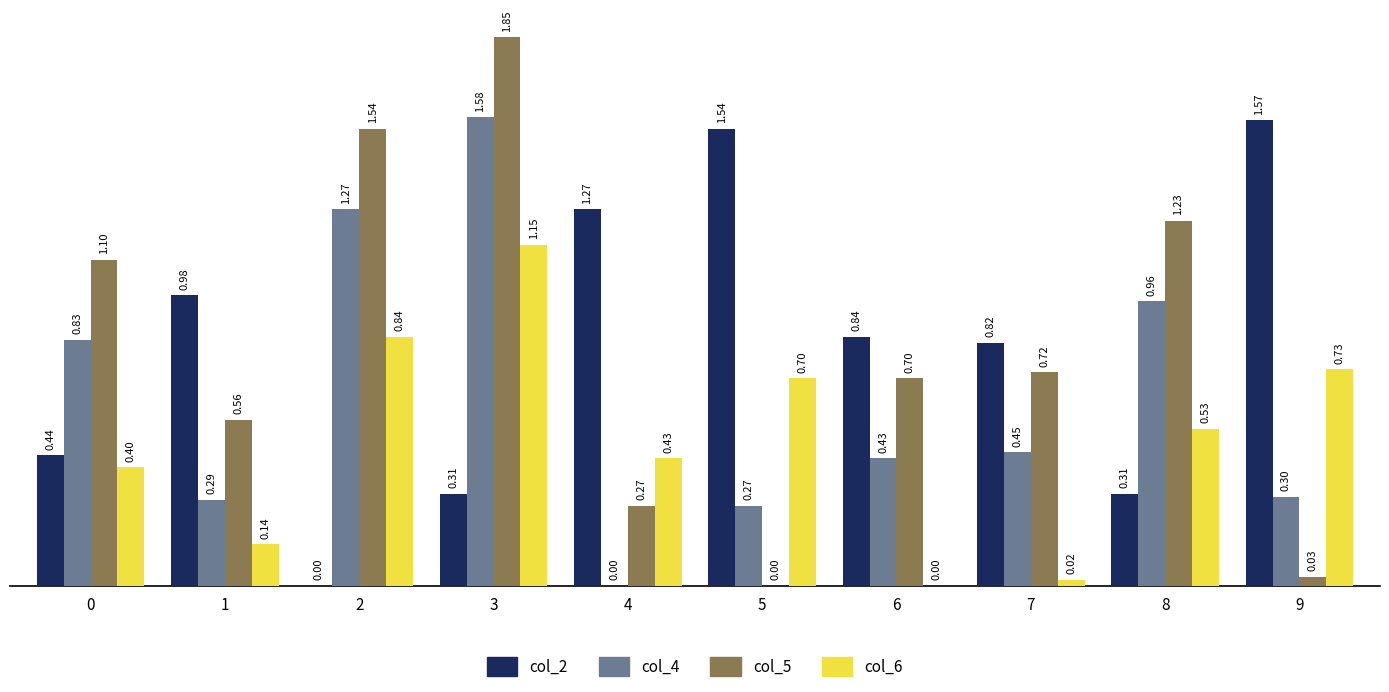

Does the chart contain stacked bars?

No